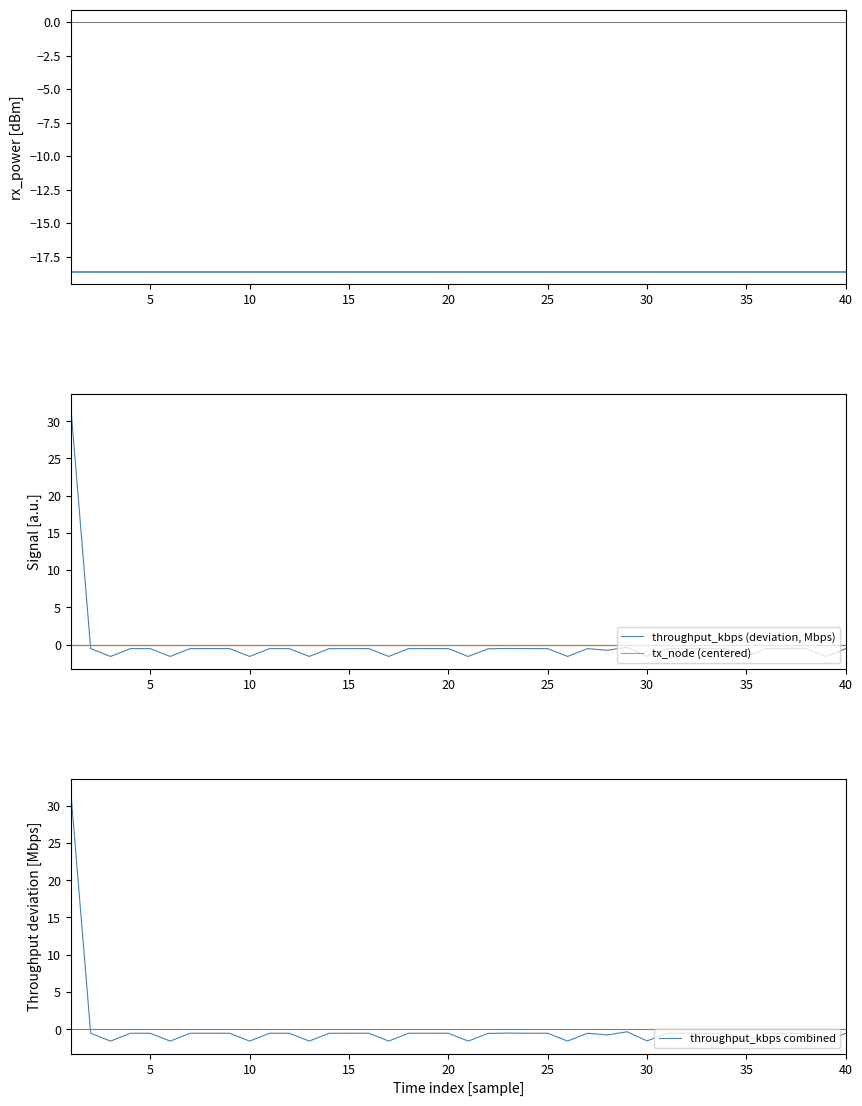

What is the minimum value for rx_power_dbm?

-18.6